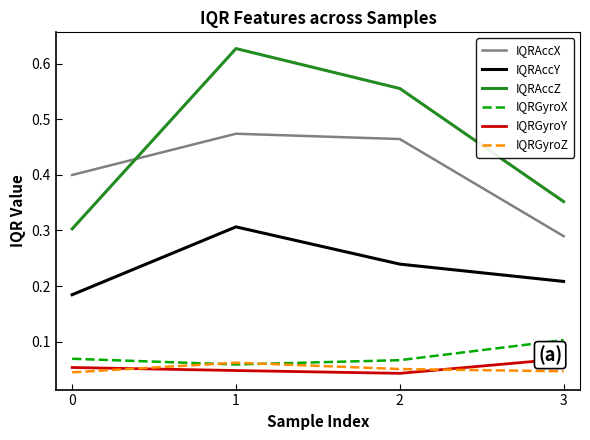

Which series has the largest total across all categories?

IQRAccZ